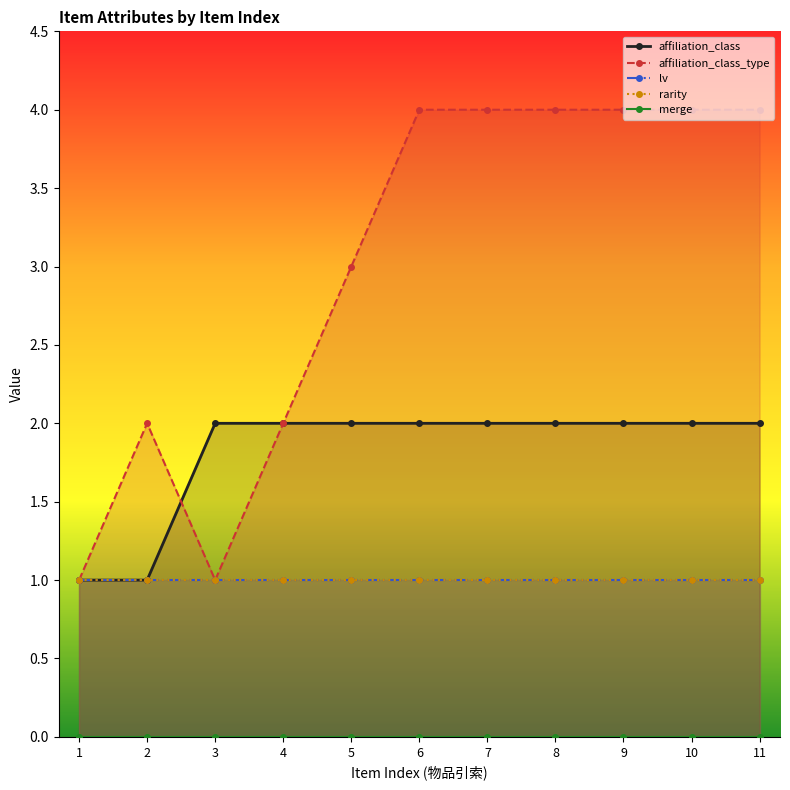

Does the chart display data point markers on the line(s)?

Yes